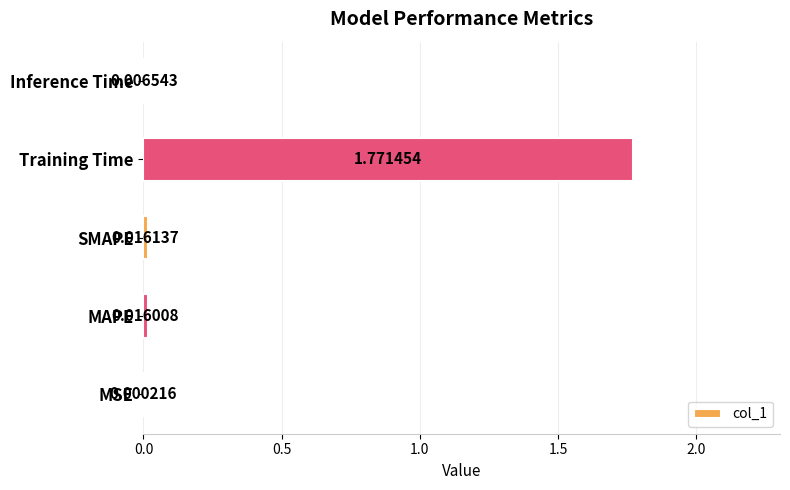

At which category does the chart reach its peak across all series?

Training Time